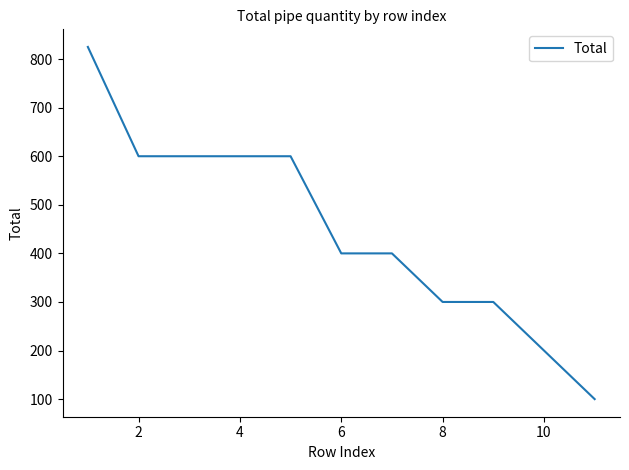

How many lines are shown in the chart?

1